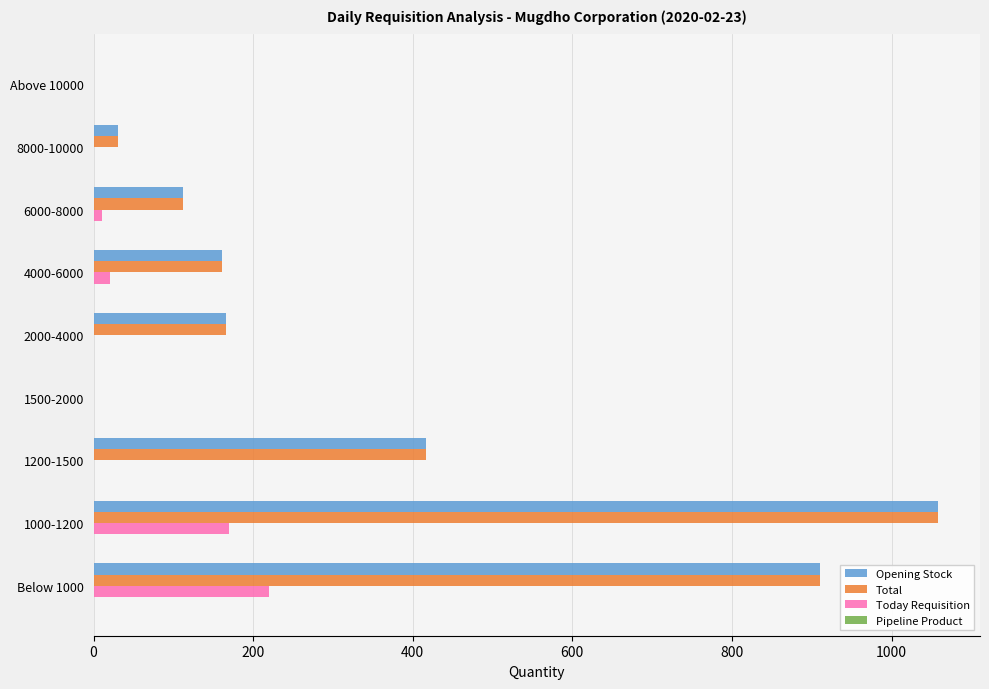

At which label is Opening Stock closest to 529?

1200-1500